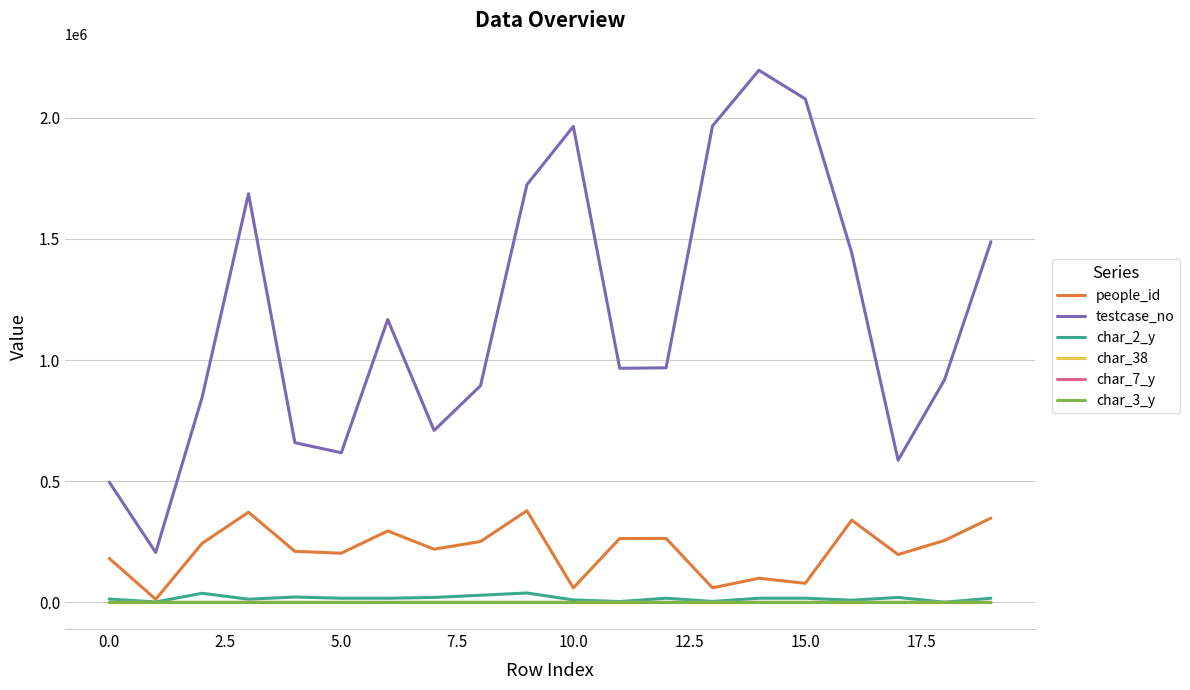

True or false: char_2_y and testcase_no cross at least once.

False